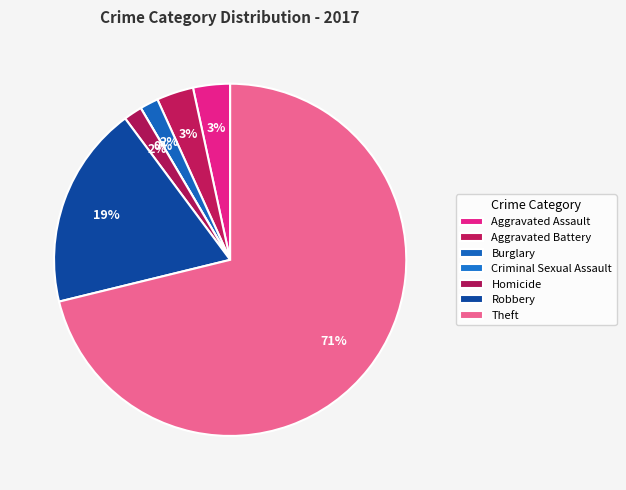

What is the largest slice in the pie chart?

Theft